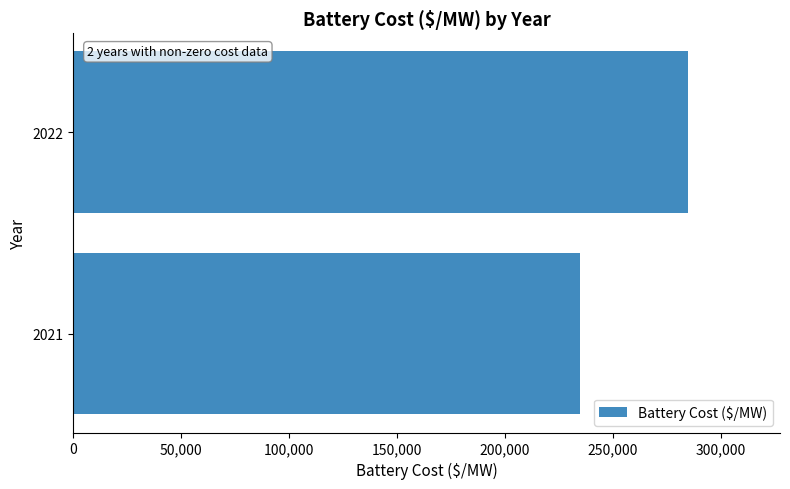

Rank the categories by value from highest to lowest.

2022, 2021